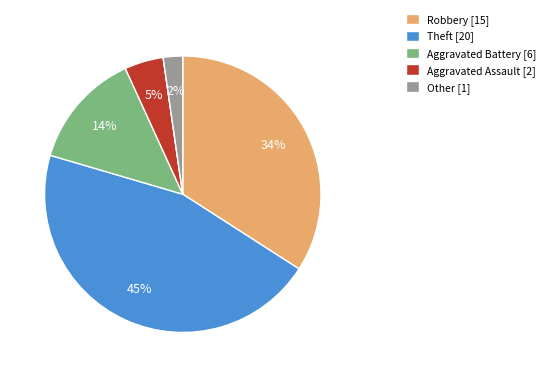

Is there any slice that represents more than half of the pie?

No